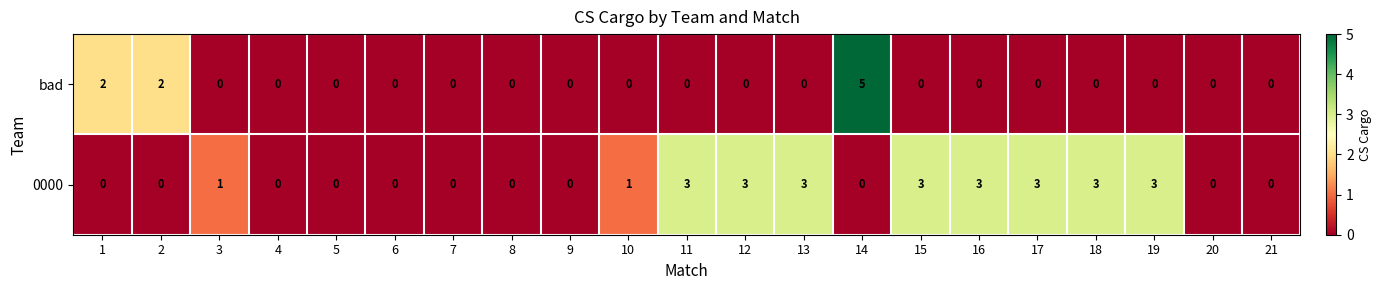

List the series in order of their peak value, highest first.

bad, 0000